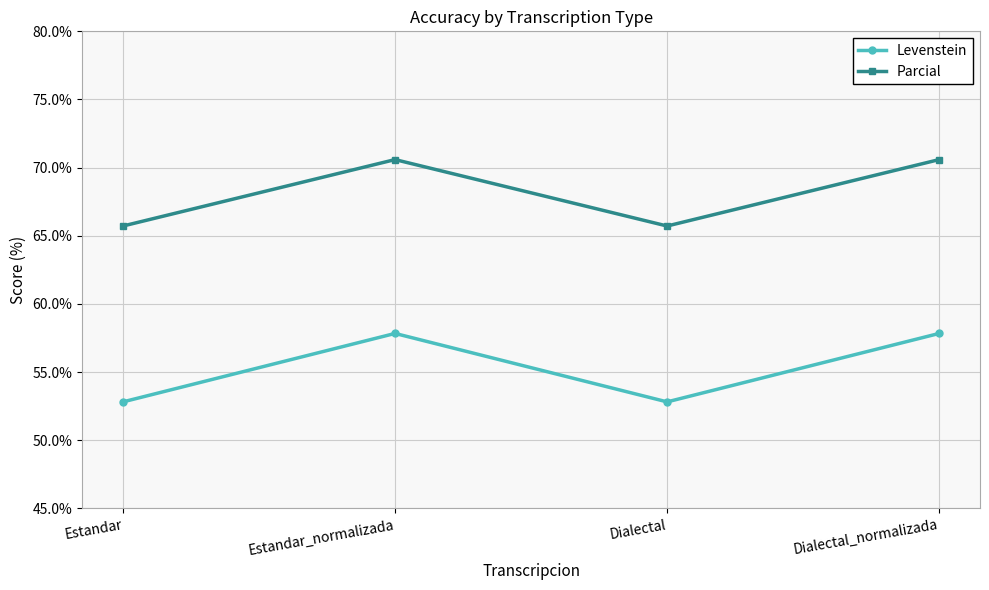

What is the minimum value for Levenstein?

52.8